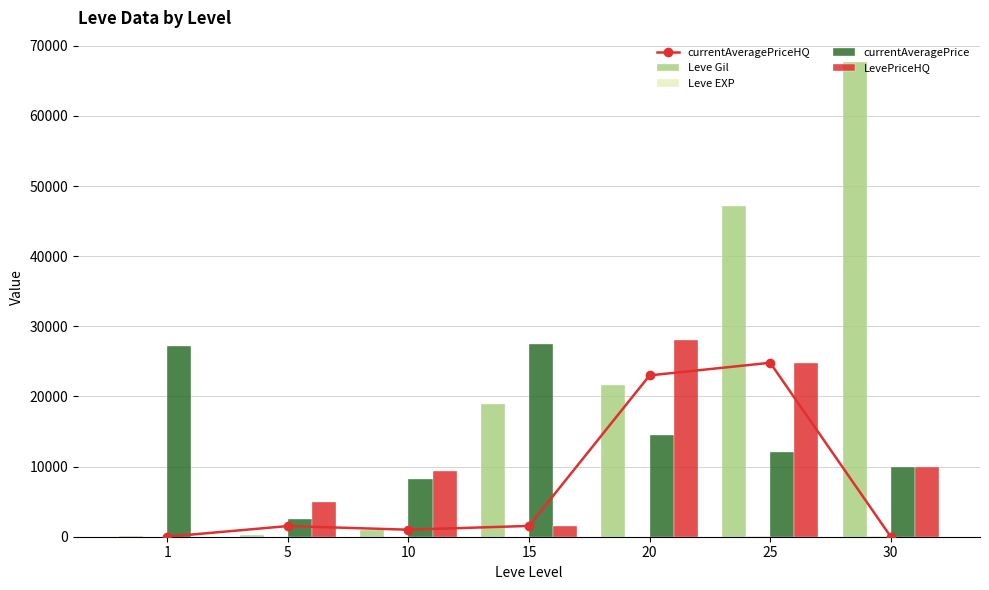

What is the difference between the highest and lowest values at 20?

27979